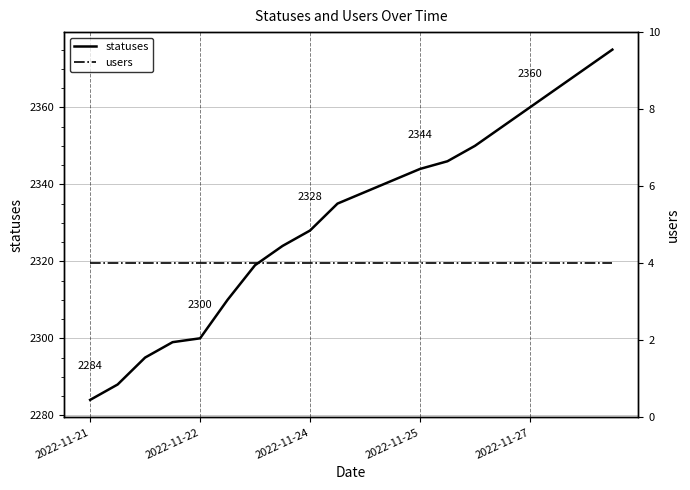

Is it true that users equals 1 at 15?

False